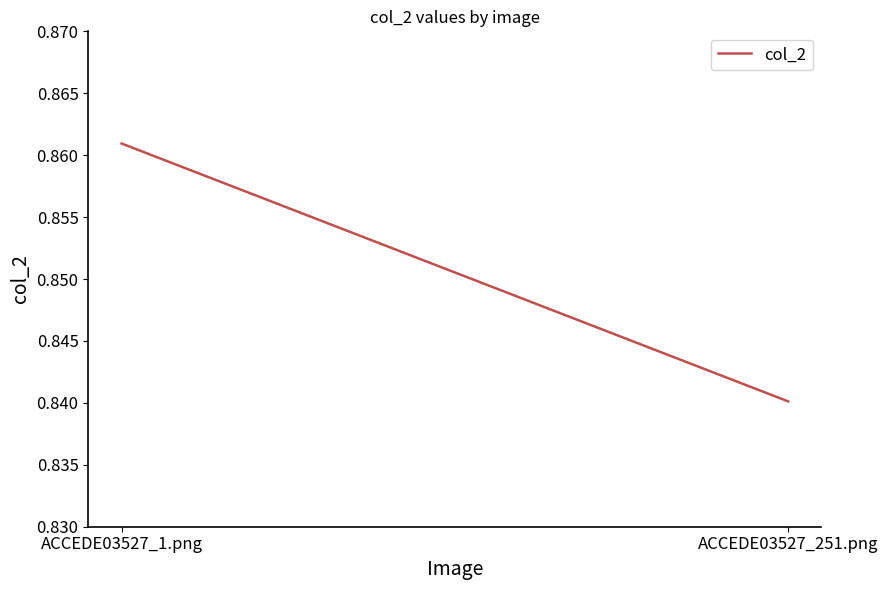

Reading left to right, extract all data points from this chart.

0.9	0.8